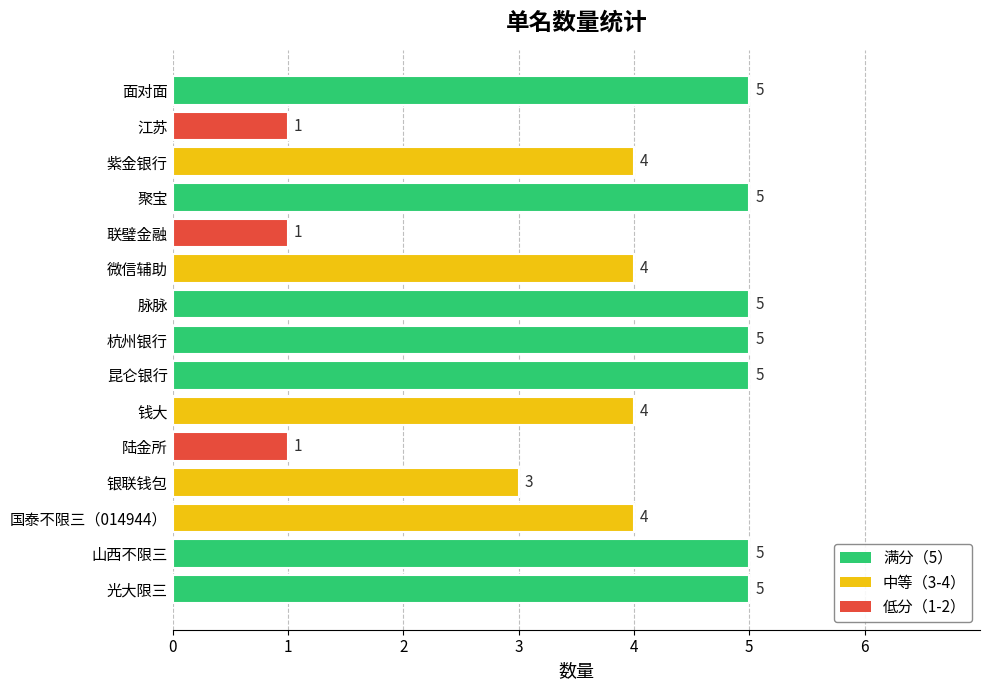

What is the difference between the maximum and minimum values?

4